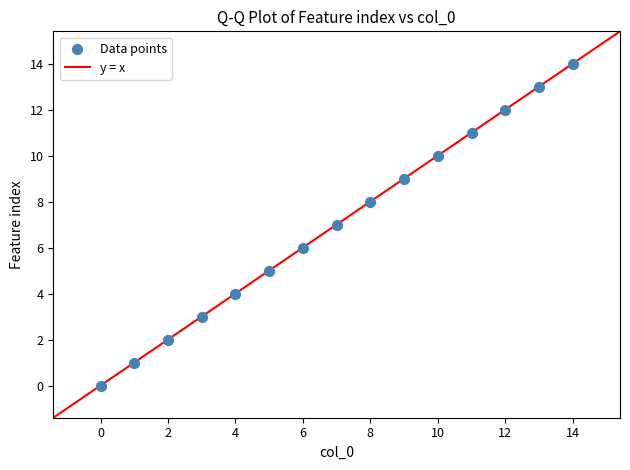

What is the range of Y values (max minus min)?

14